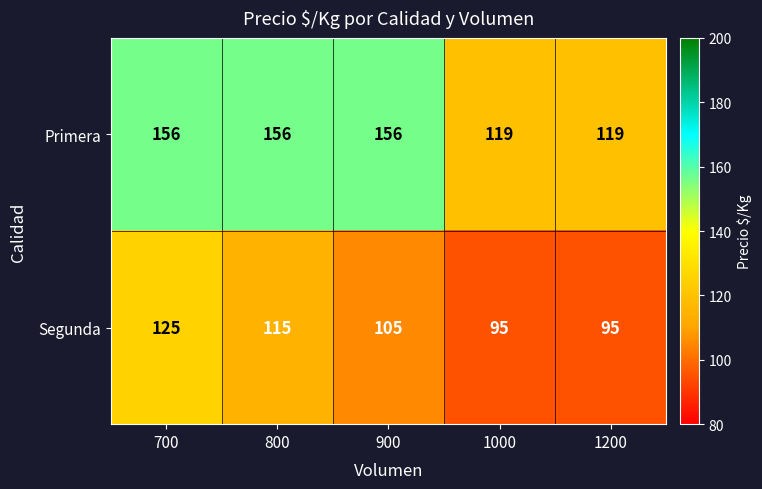

Rank the series by their maximum value, from highest to lowest.

Primera, Segunda